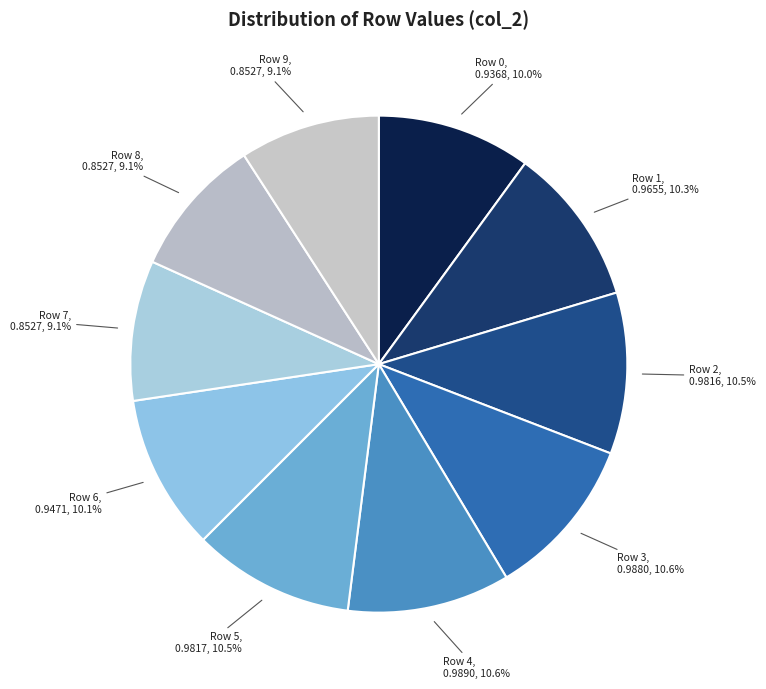

How many segments does this pie chart have?

10